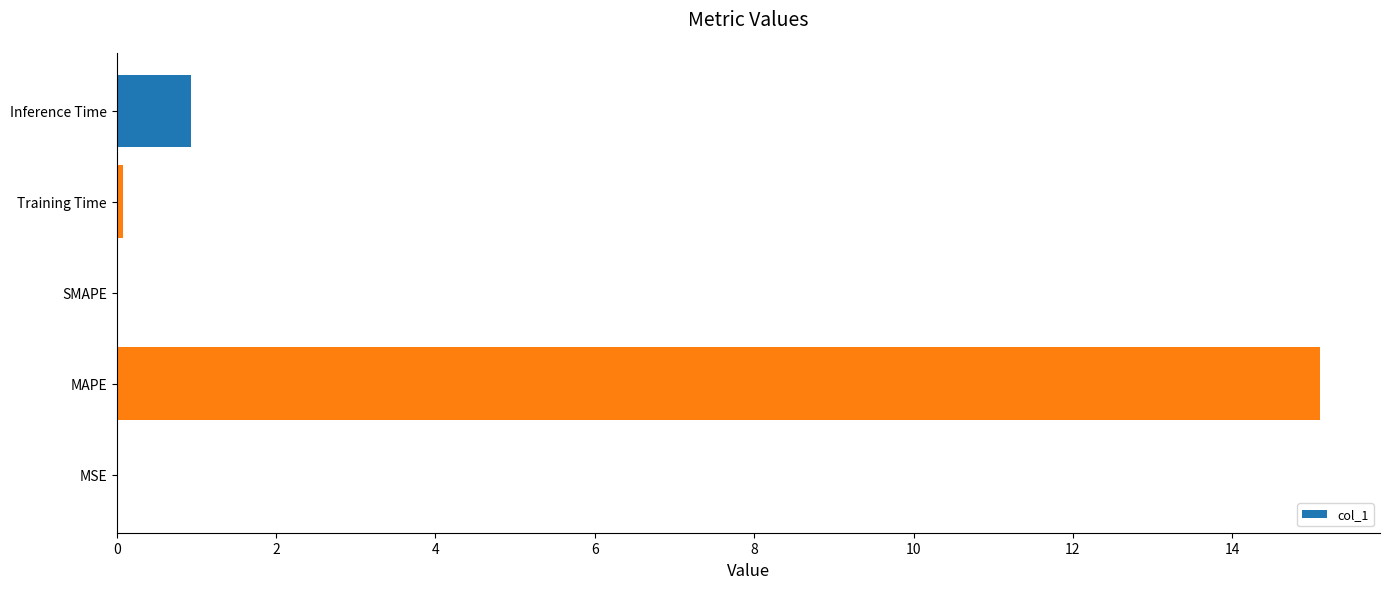

Are the bars horizontal?

Yes